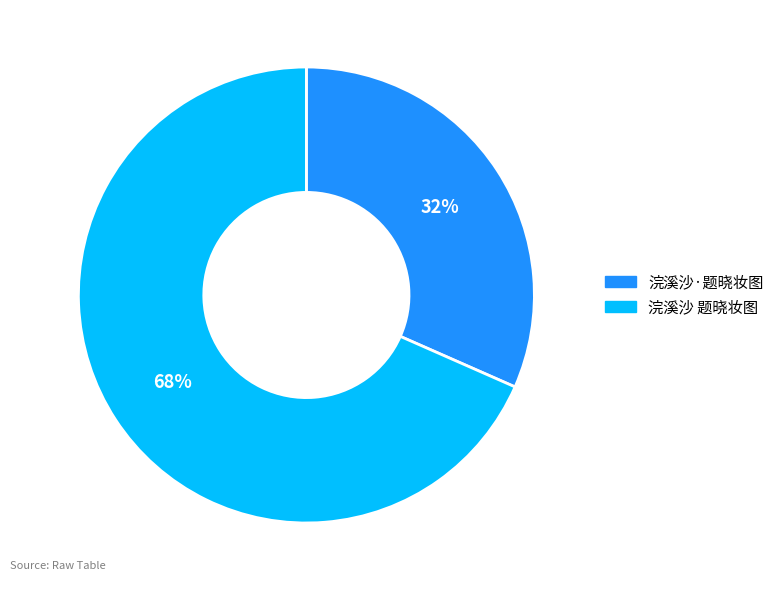

How many slices are in this pie chart?

2